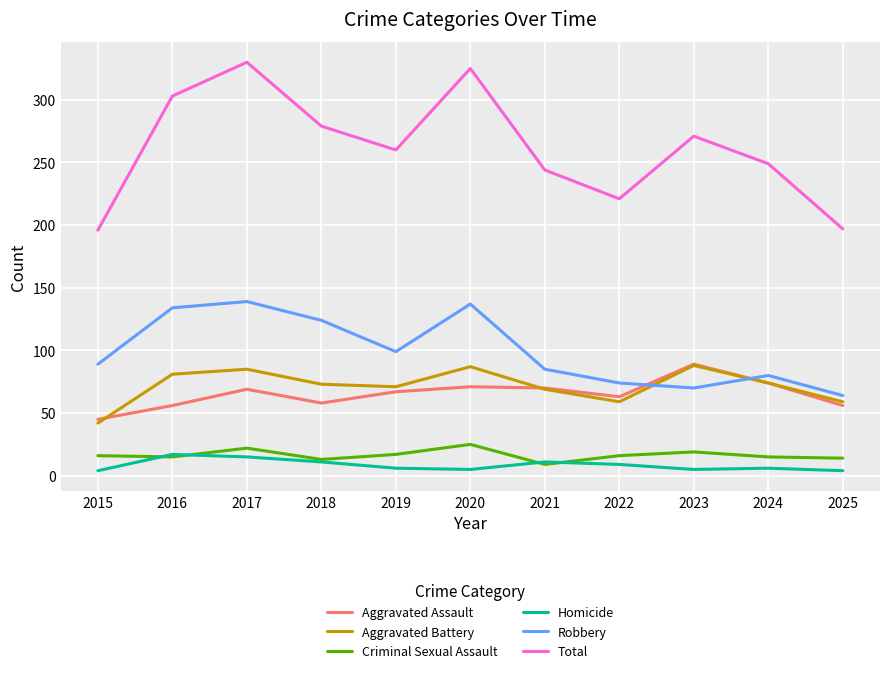

What is the spread (max minus min) of values at 2020?

320